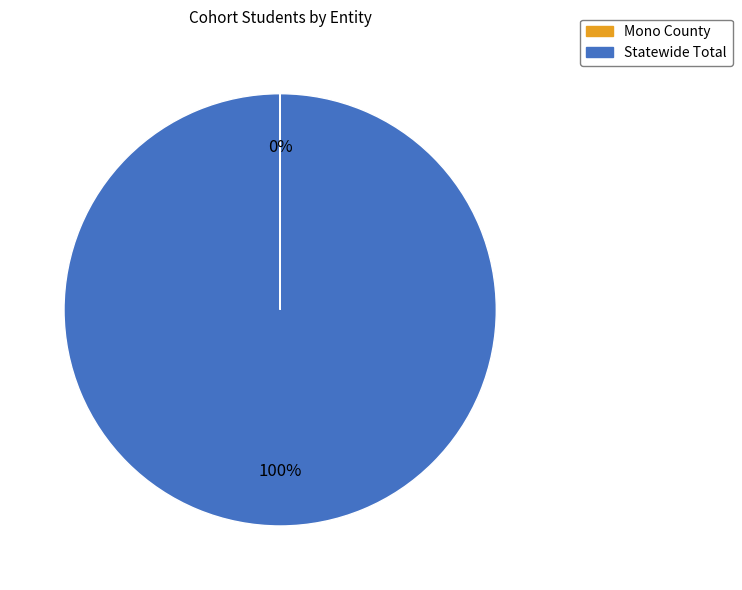

To the nearest percent, what is the difference between the largest and smallest slice percentages?

100%